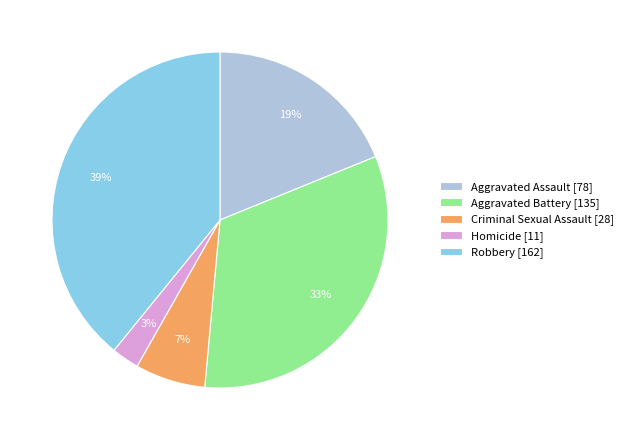

To the nearest percent, what portion does Homicide represent?

3%